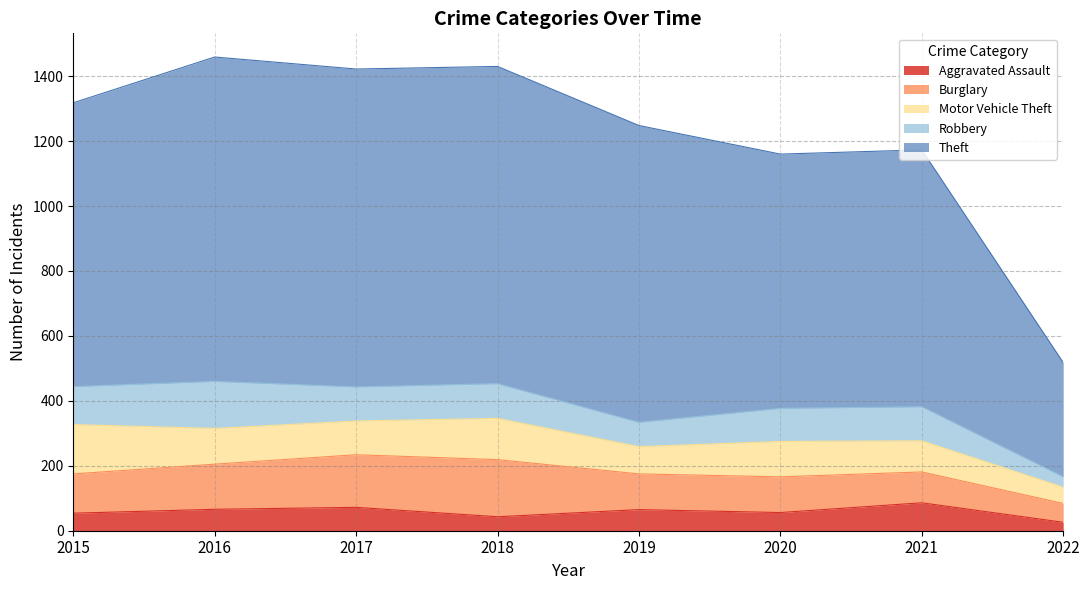

How many times do Burglary and Robbery cross each other?

4